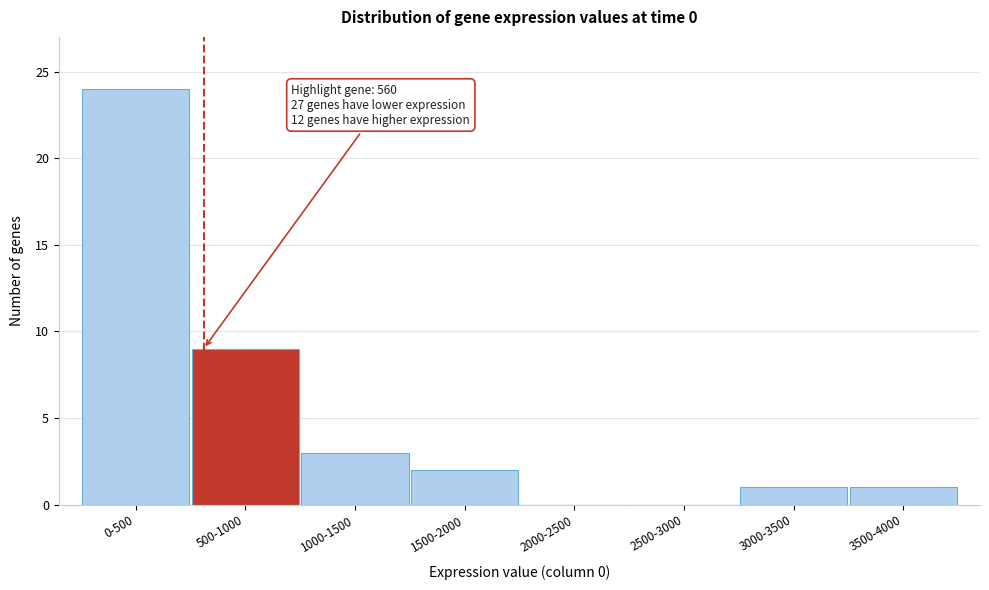

Reading left to right, extract all data points from this chart.

0-500=24	500-1000=9	1000-1500=3	1500-2000=2	2000-2500=0	2500-3000=0	3000-3500=1	3500-4000=1